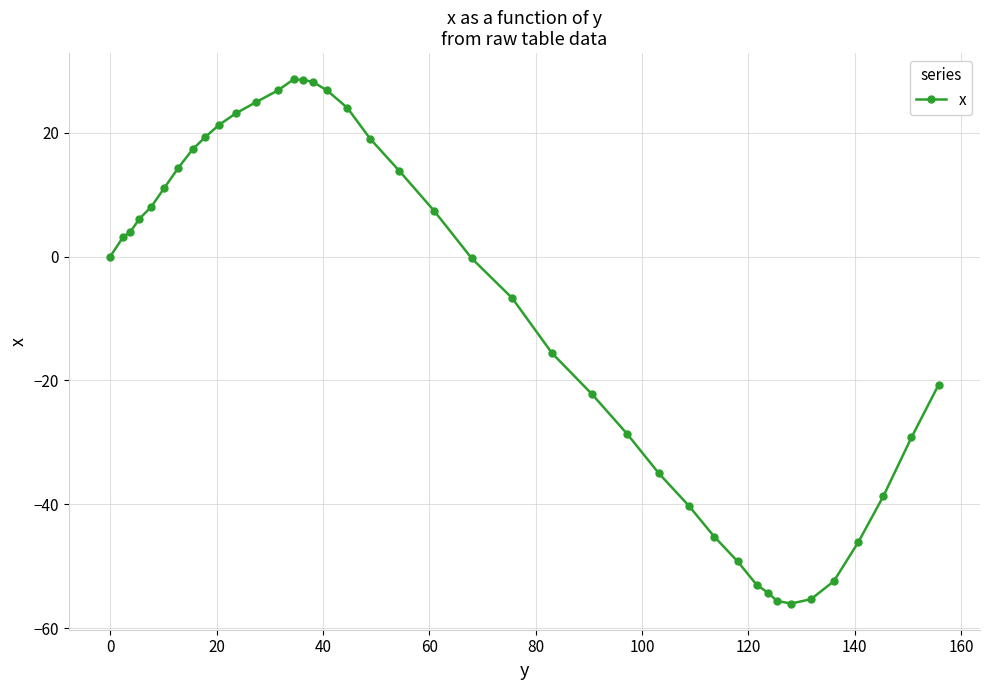

What is the difference between the maximum and minimum values?

84.6